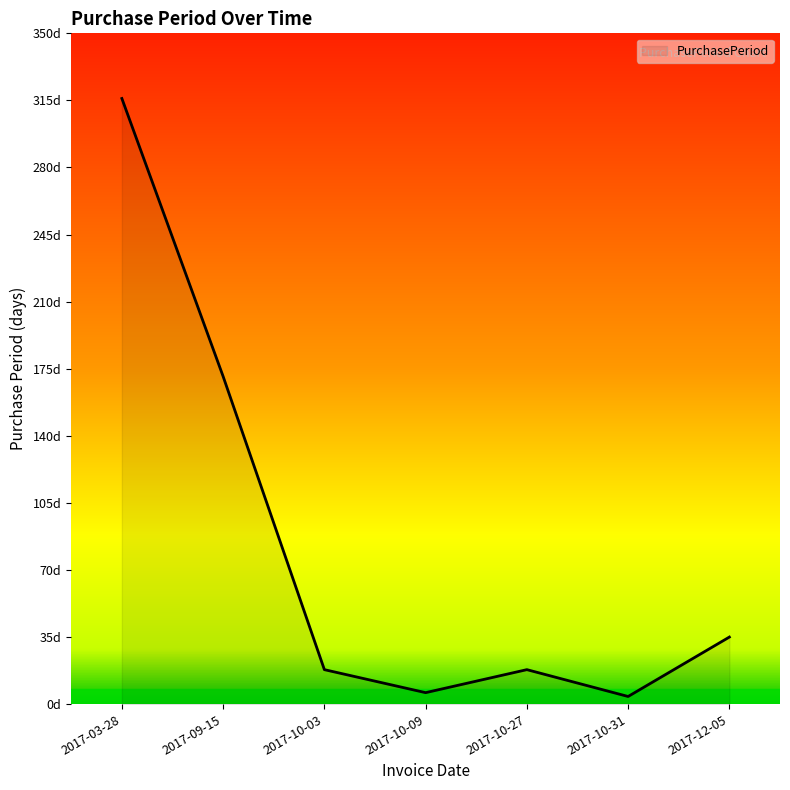

What is the difference between the values at 2017-10-09 and 2017-10-31?

2